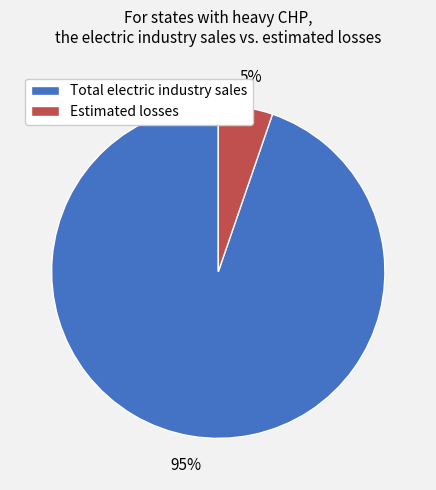

To the nearest percent, what portion does Total electric industry sales represent?

95%